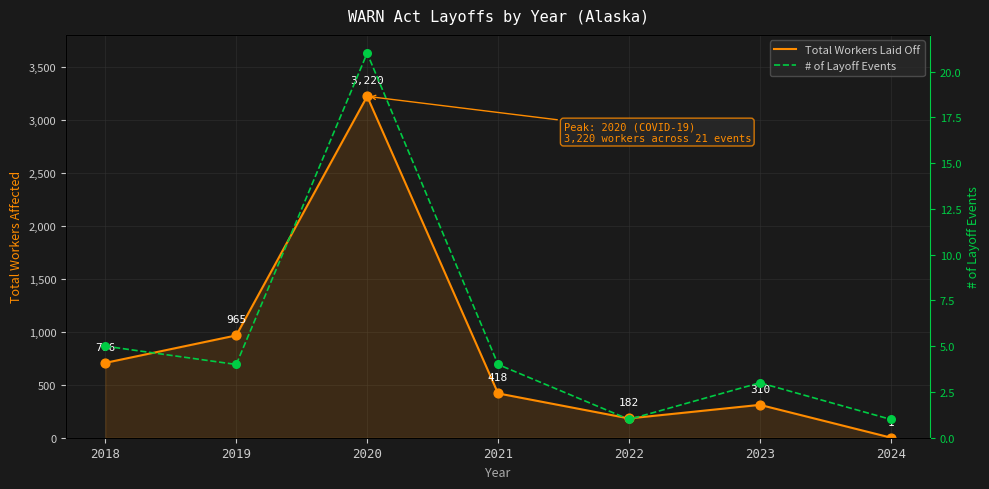

What are all the series names shown in the legend?

Total Workers Laid Off, # of Layoff Events